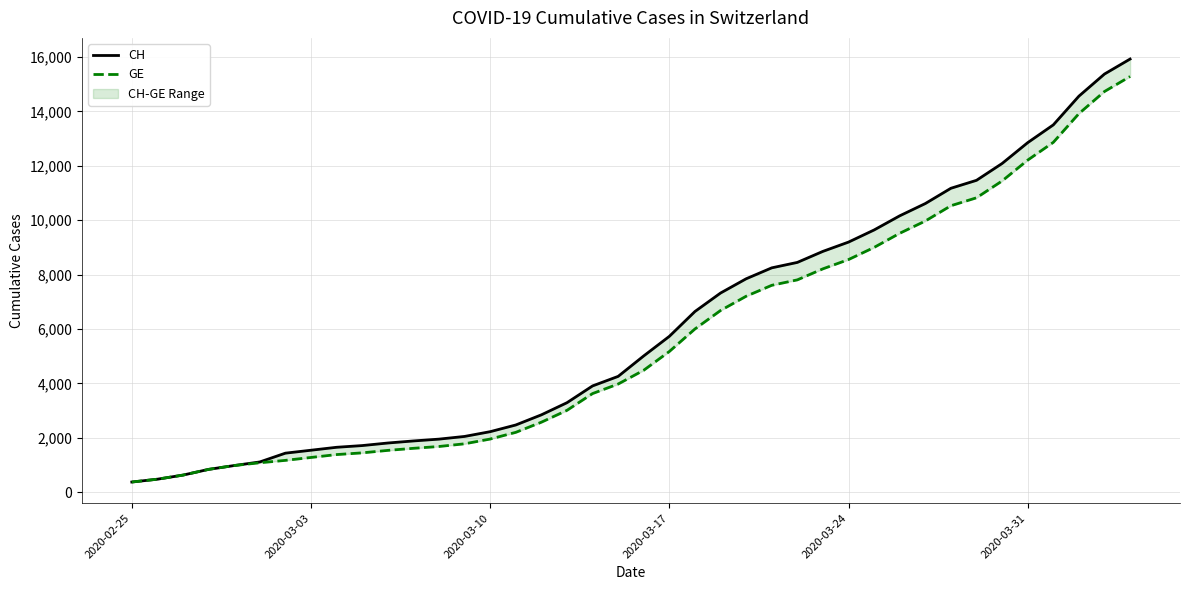

What is the value of the GE point at the 32nd from the left?

9971